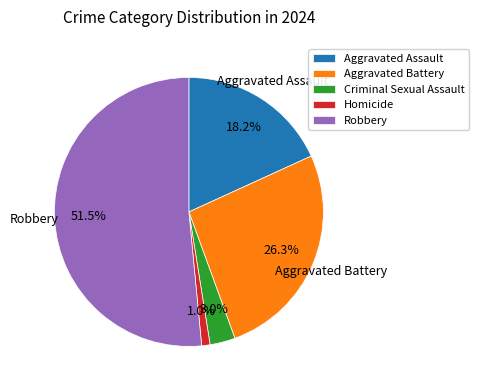

What is the total percentage of Aggravated Assault and Homicide?

19.2%